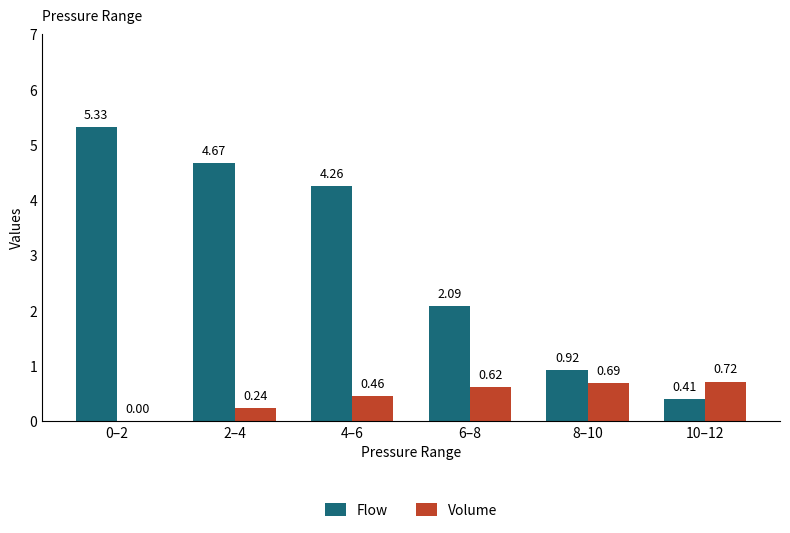

Count the number of categories in the chart.

6